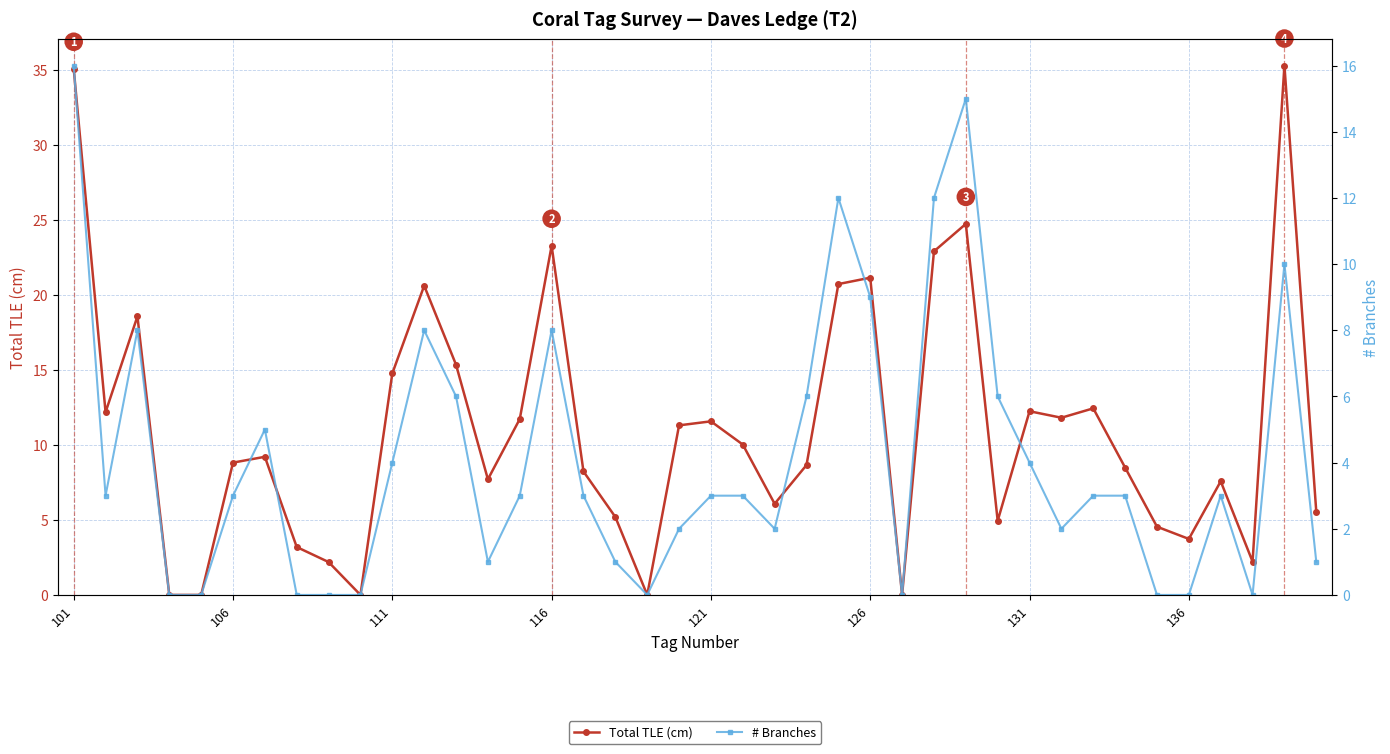

What is the sum of all Total TLE (cm) values?

441.9